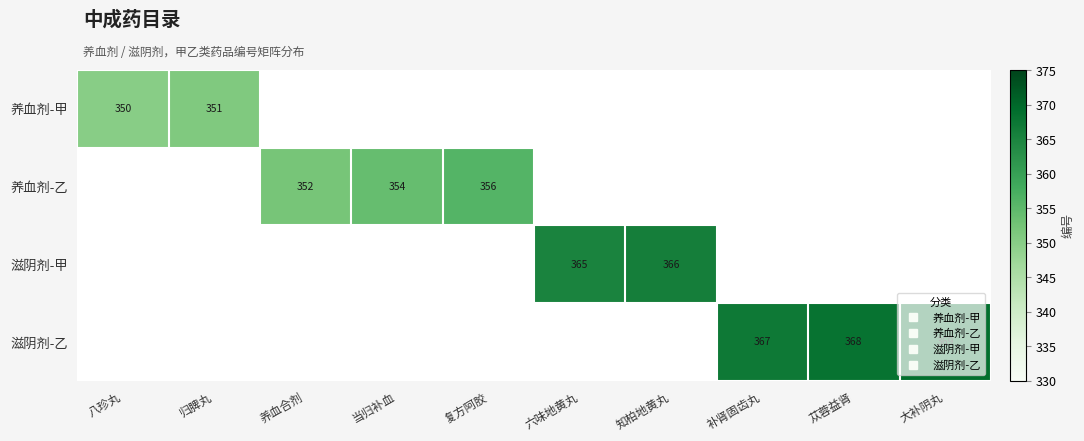

Which category has the lowest value in the 养血剂-乙 series?

八珍丸